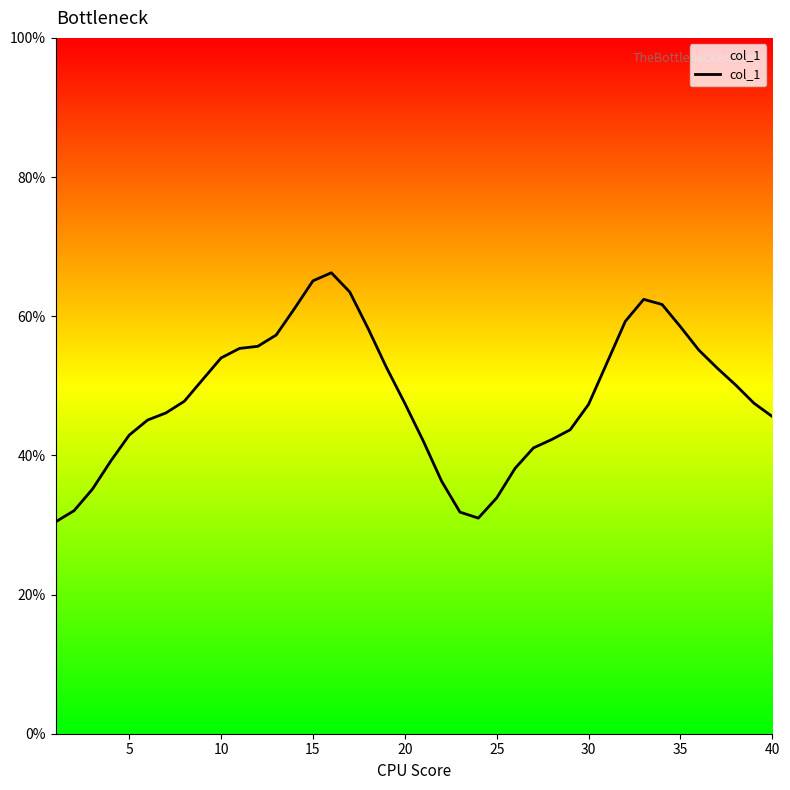

Reading left to right, list all the values displayed in this chart.

0.3	0.3	0.4	0.4	0.4	0.5	0.5	0.5	0.5	0.5	0.6	0.6	0.6	0.6	0.7	0.7	0.6	0.6	0.5	0.5	0.4	0.4	0.3	0.3	0.3	0.4	0.4	0.4	0.4	0.5	0.5	0.6	0.6	0.6	0.6	0.6	0.5	0.5	0.5	0.5